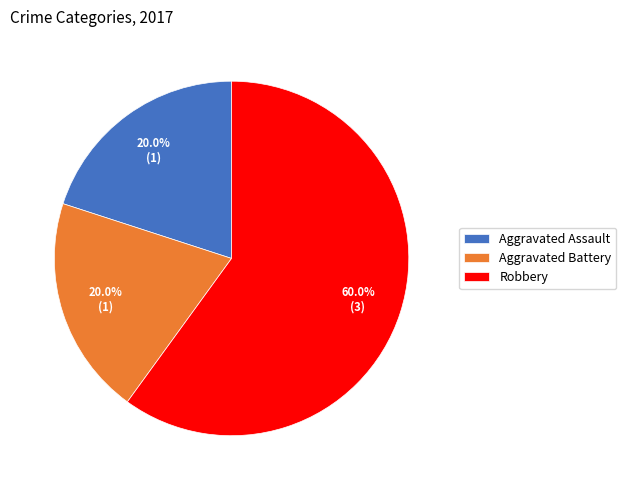

To the nearest percent, what is the difference between the Aggravated Assault and Robbery slice percentages?

40%